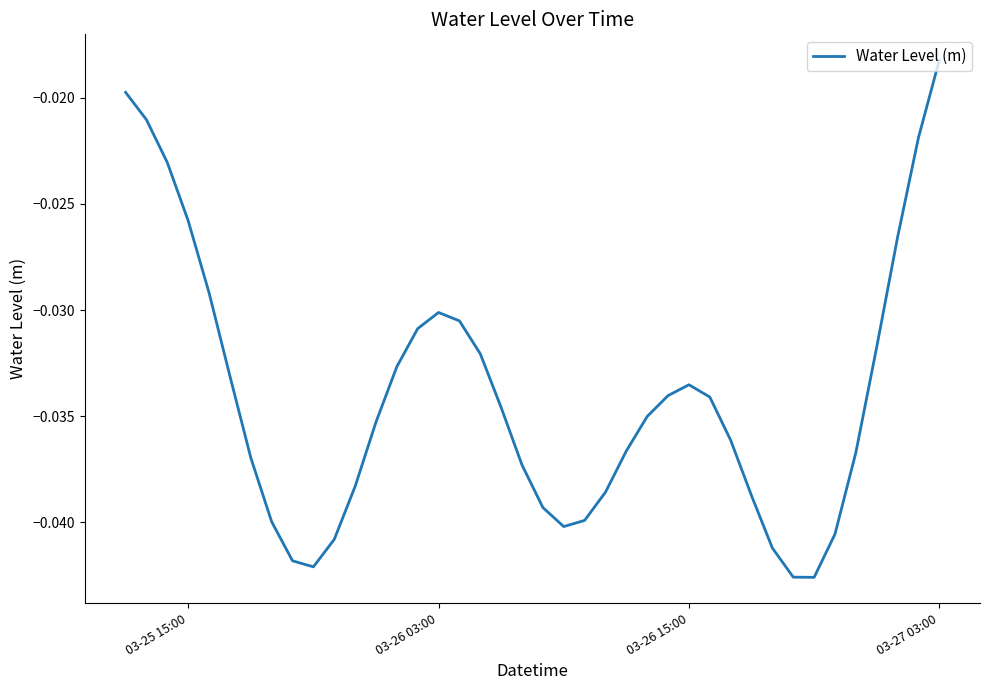

Which label corresponds to the largest value in the chart?

03-27 03:00